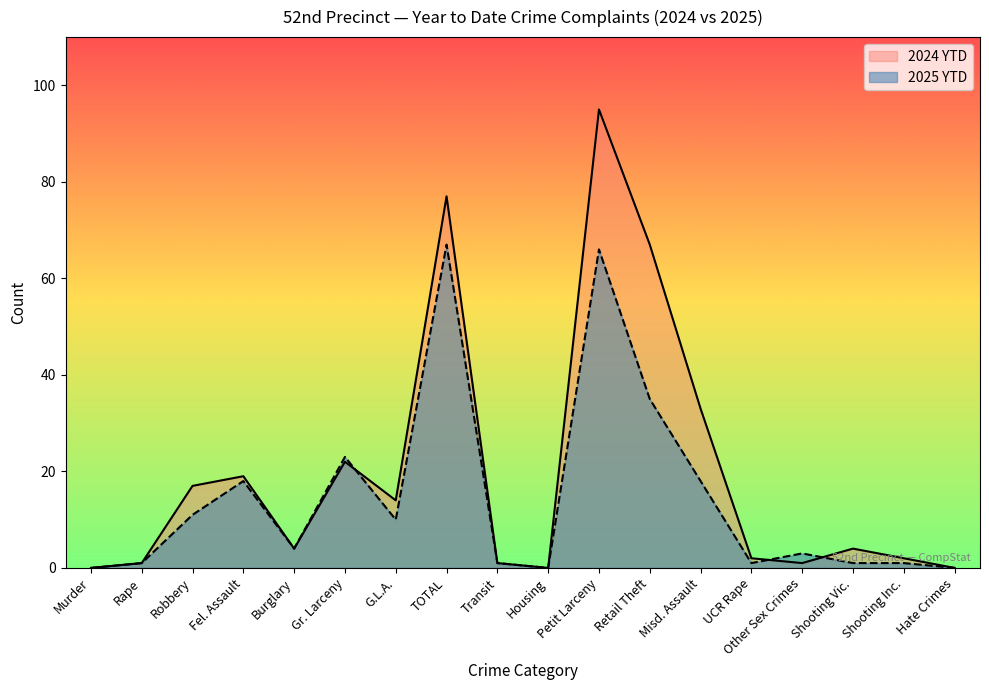

What position from the left is Petit Larceny?

11